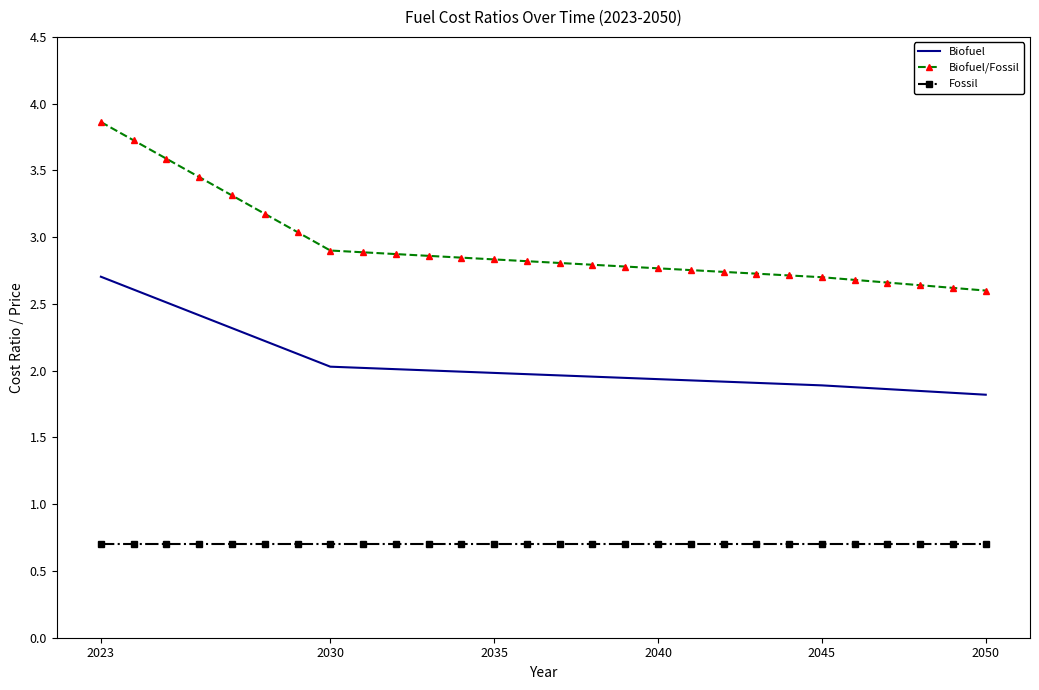

Which series has the largest total across all categories?

Biofuel/Fossil